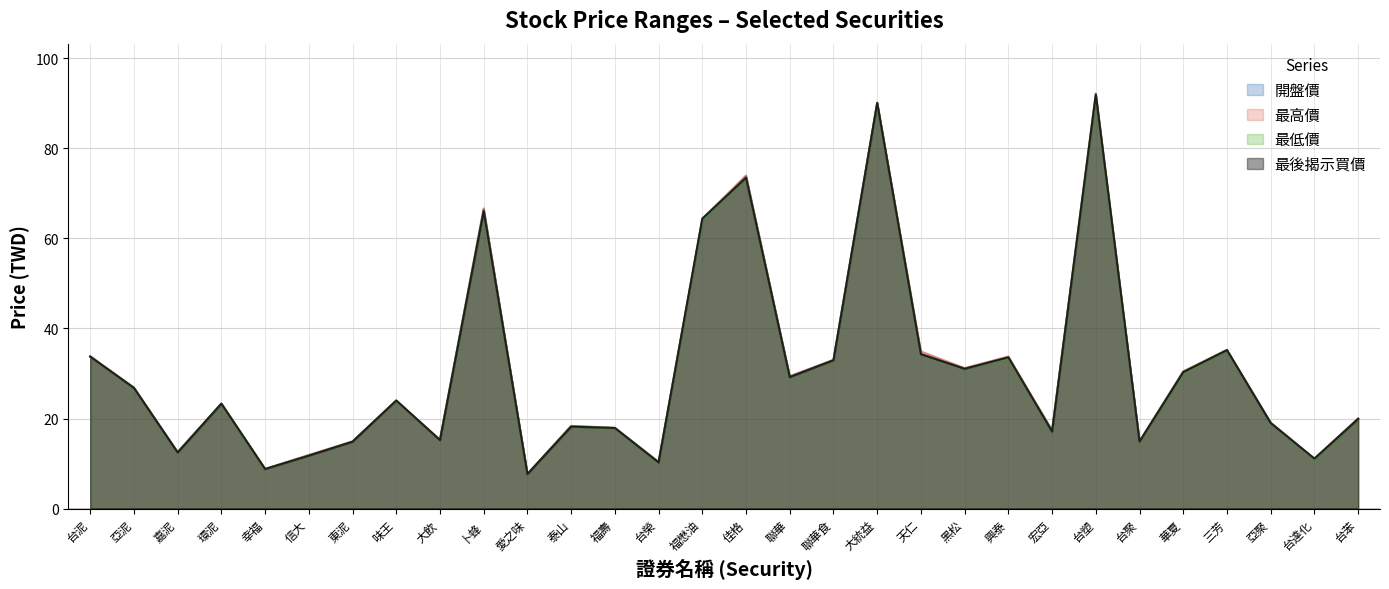

At which label does 最低價 first exceed 23?

台泥